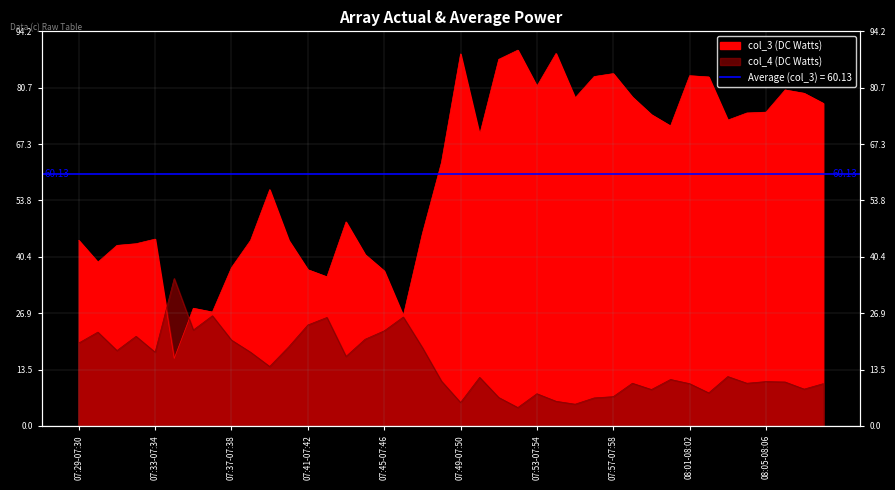

How many data points in col_4 are less than 11?

18